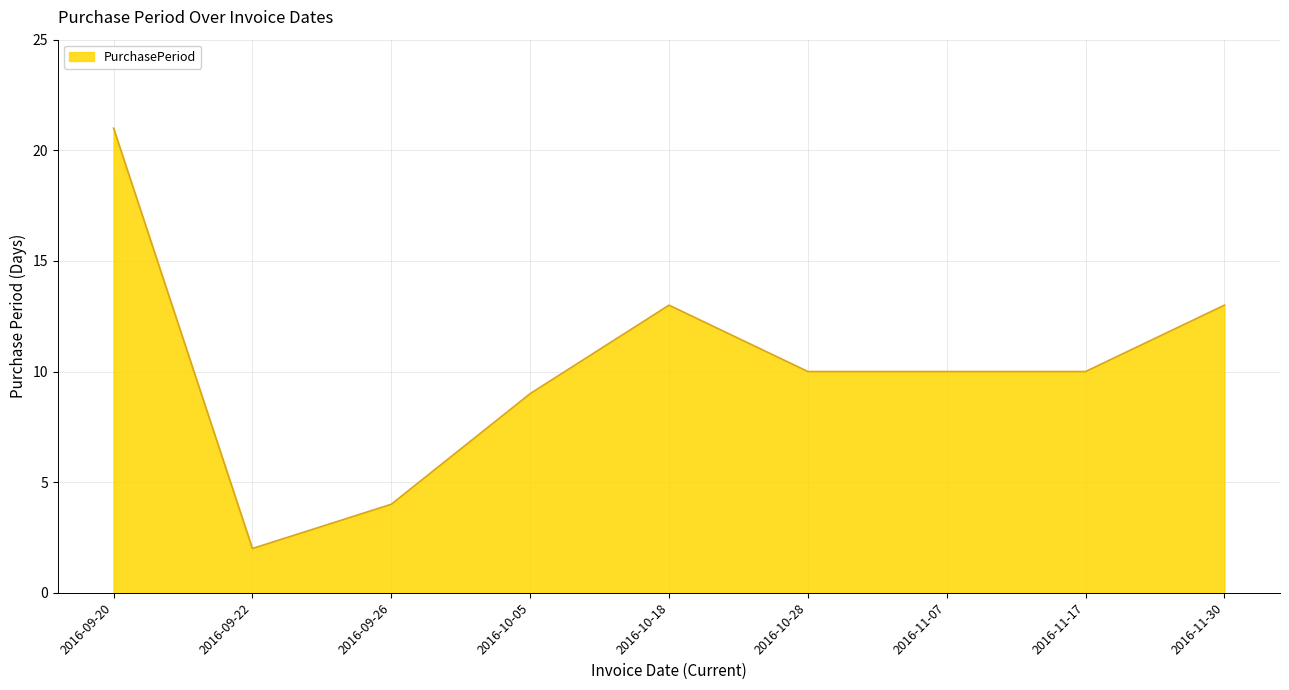

At which category does the chart reach its peak across all series?

2016-09-20